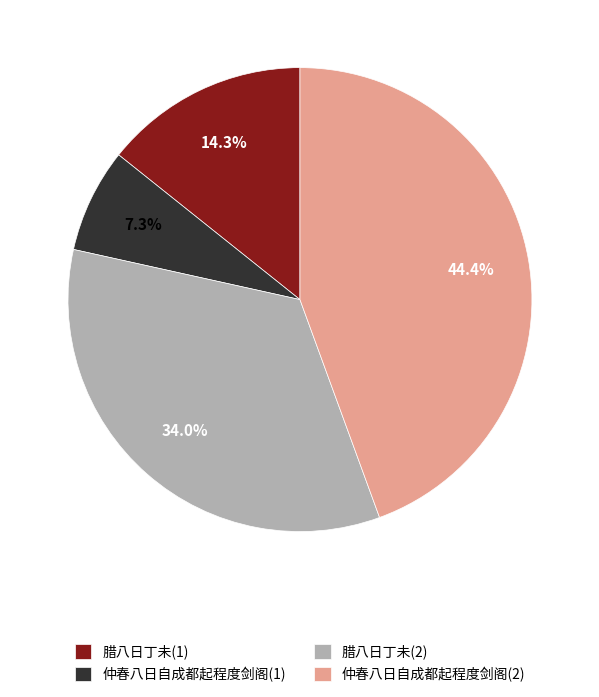

Which has a higher value, 仲春八日自成都起程度剑阁(1) or 仲春八日自成都起程度剑阁(2)?

仲春八日自成都起程度剑阁(2)